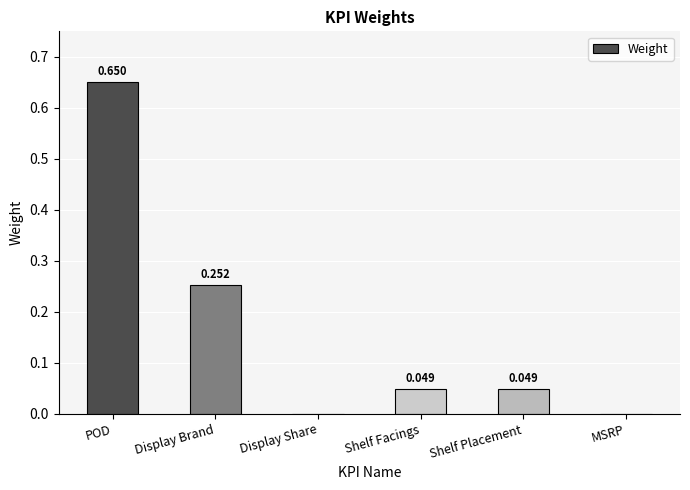

Between POD and Display Brand, which is larger?

POD